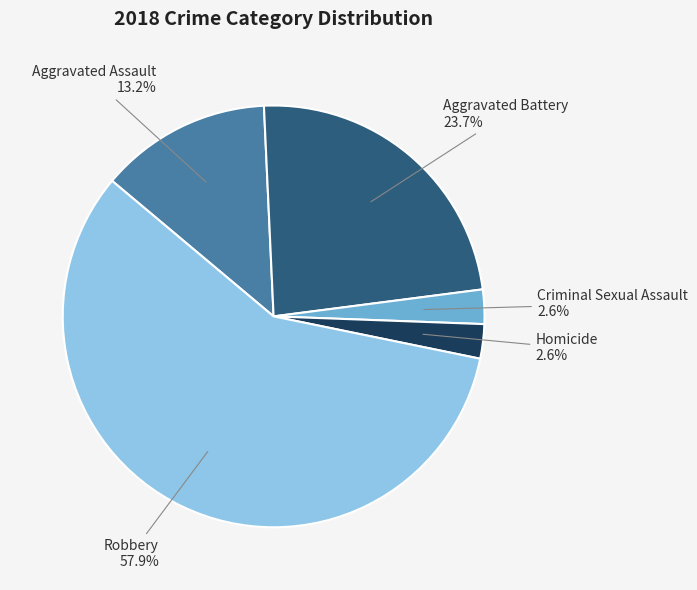

Is there a majority slice in this chart?

Yes